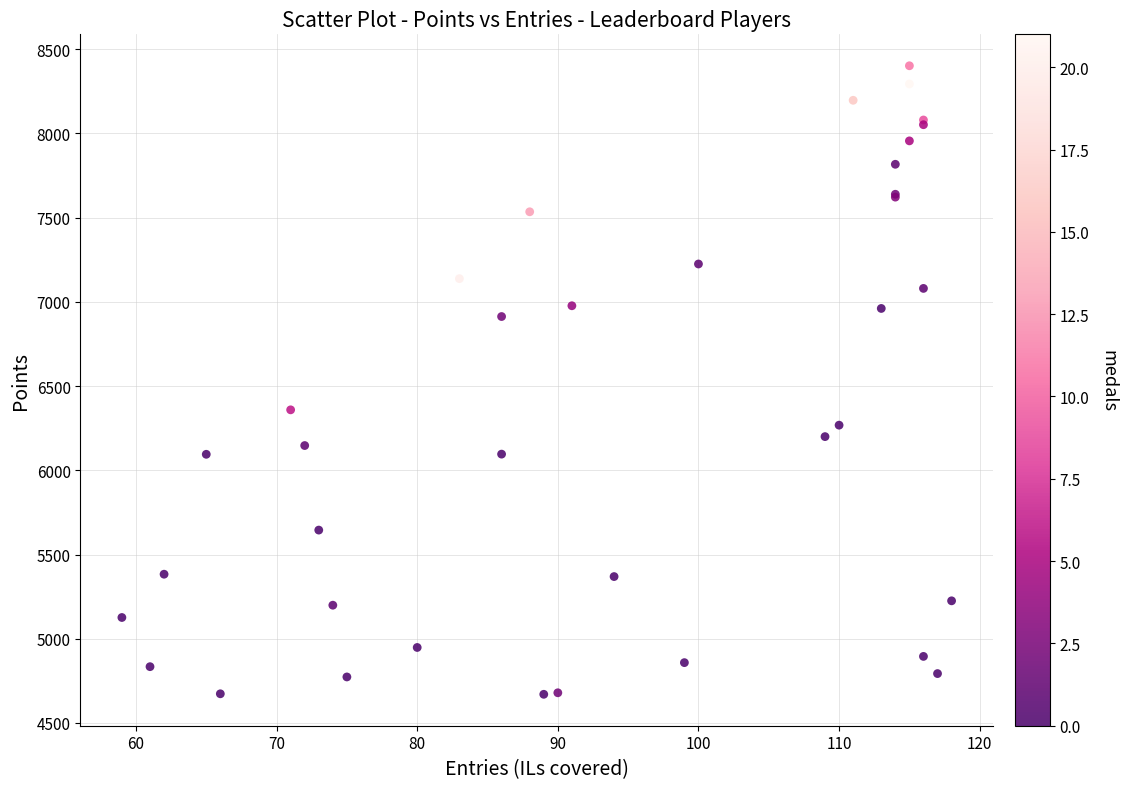

What Y value in the scatter plot is closest to 6536?

6359